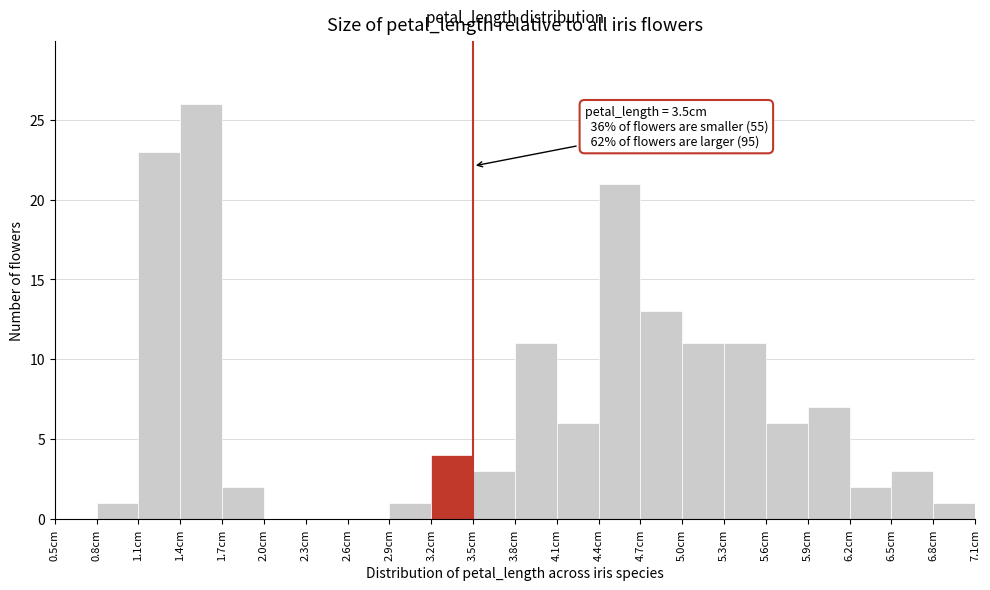

Which range on the x-axis has the tallest bar?

1.4 to 1.7